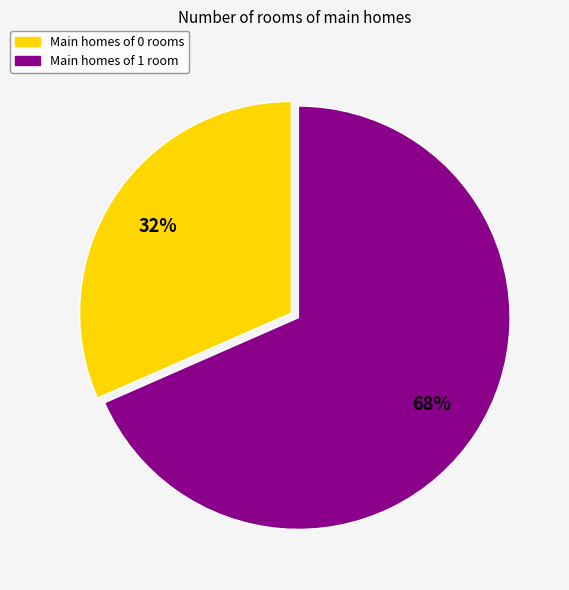

Is there any slice that represents more than half of the pie?

Yes